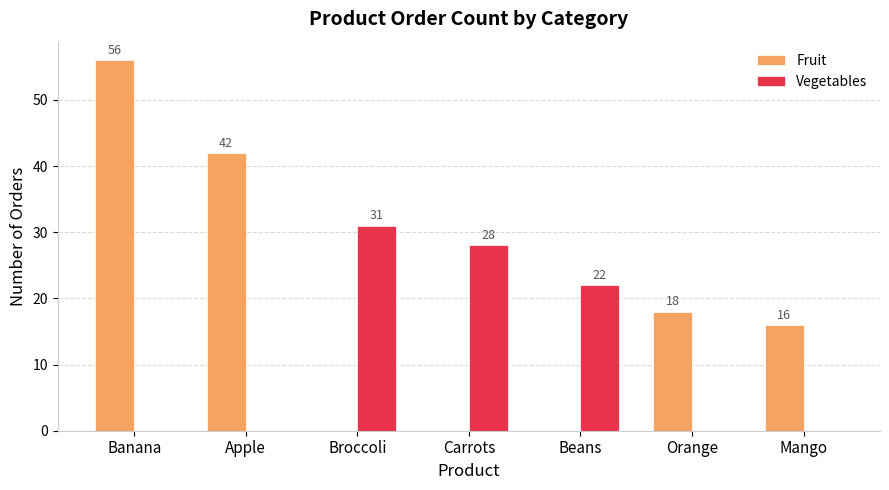

What is the total value across all series at Broccoli?

31